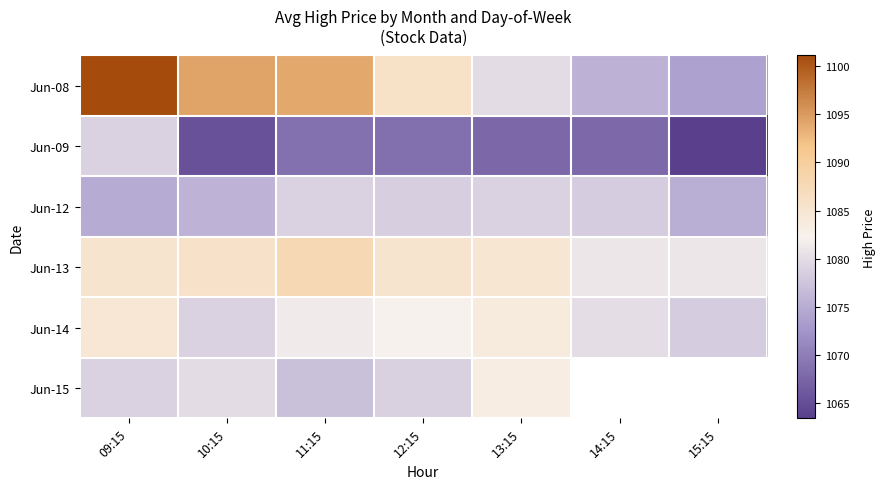

Where does the Jun-12 series first go above 1078?

11:15